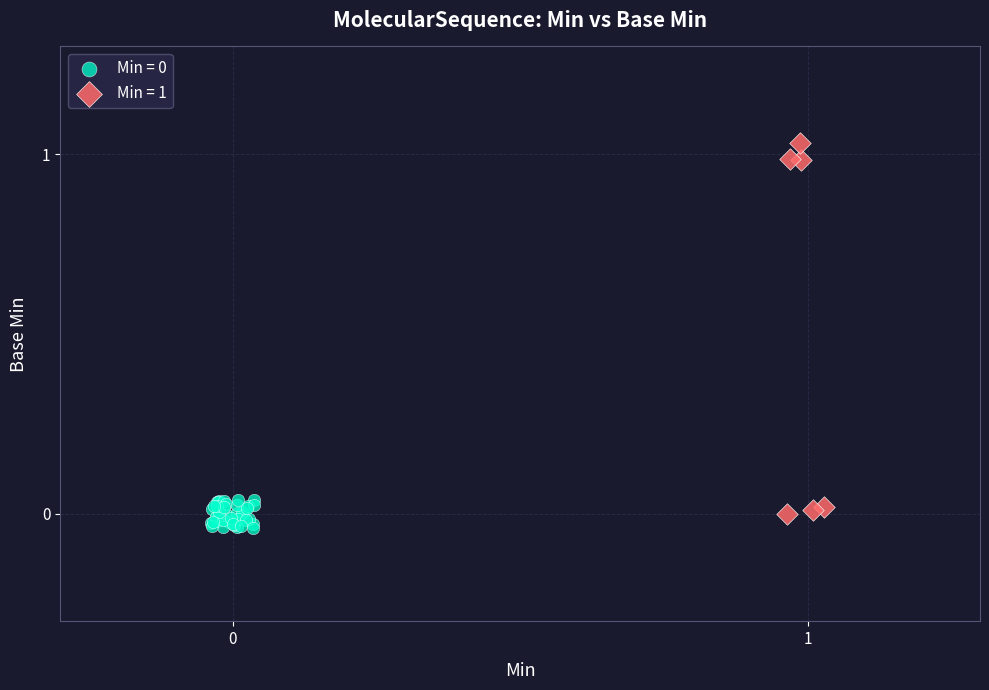

Which series has the largest Y range (max minus min)?

Min = 1